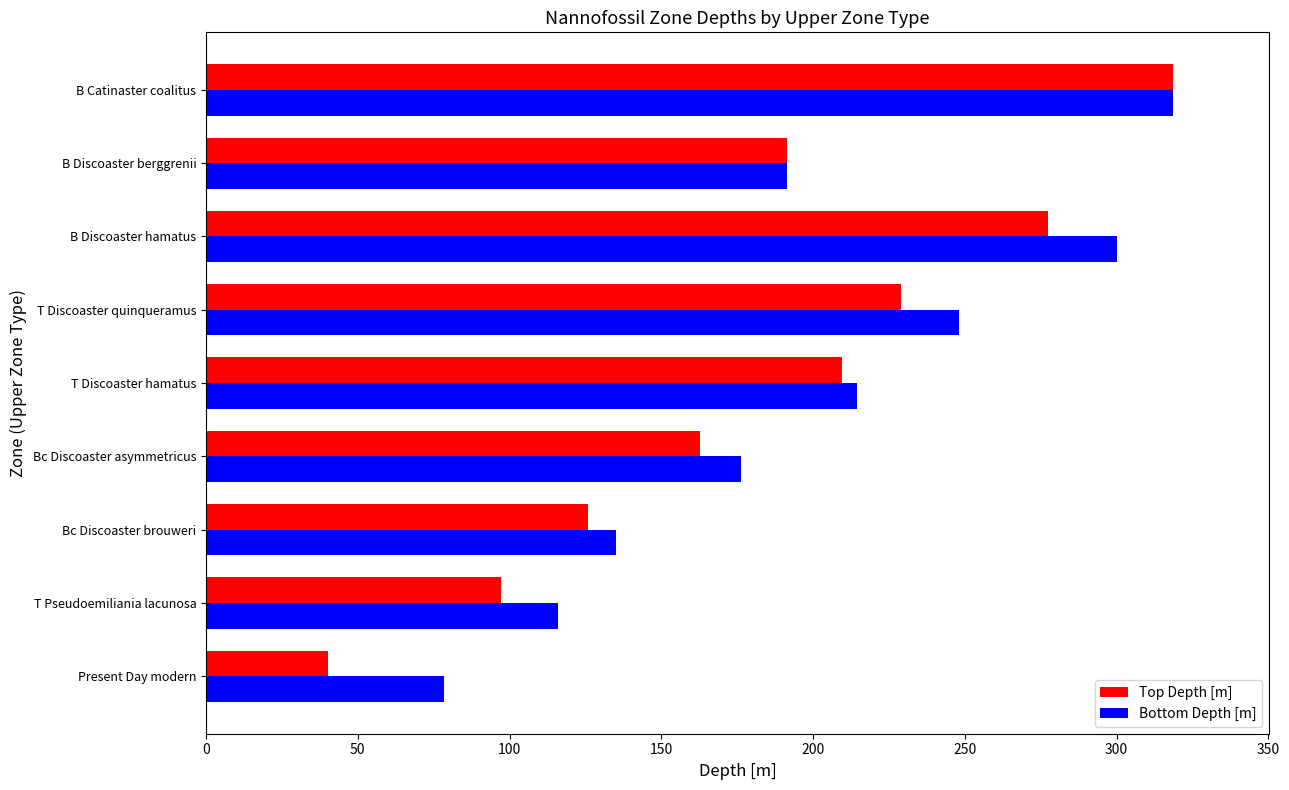

Which series changed the most between T Discoaster quinqueramus and B Discoaster berggrenii?

Bottom Depth [m]